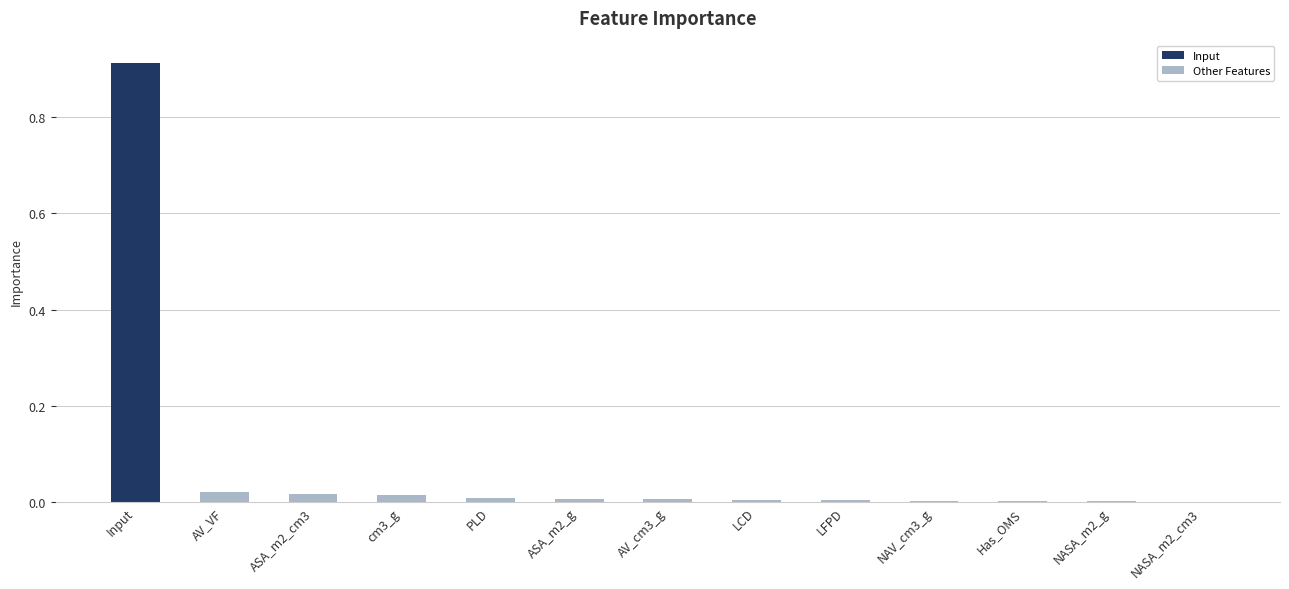

How many distinct data groups are displayed?

1